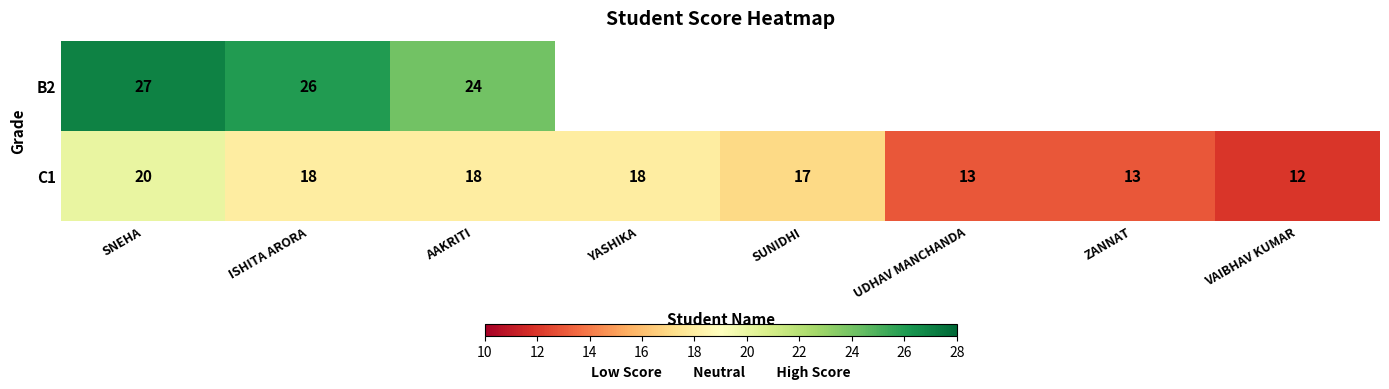

At ISHITA ARORA, list the series in order from smallest to largest.

C1, B2